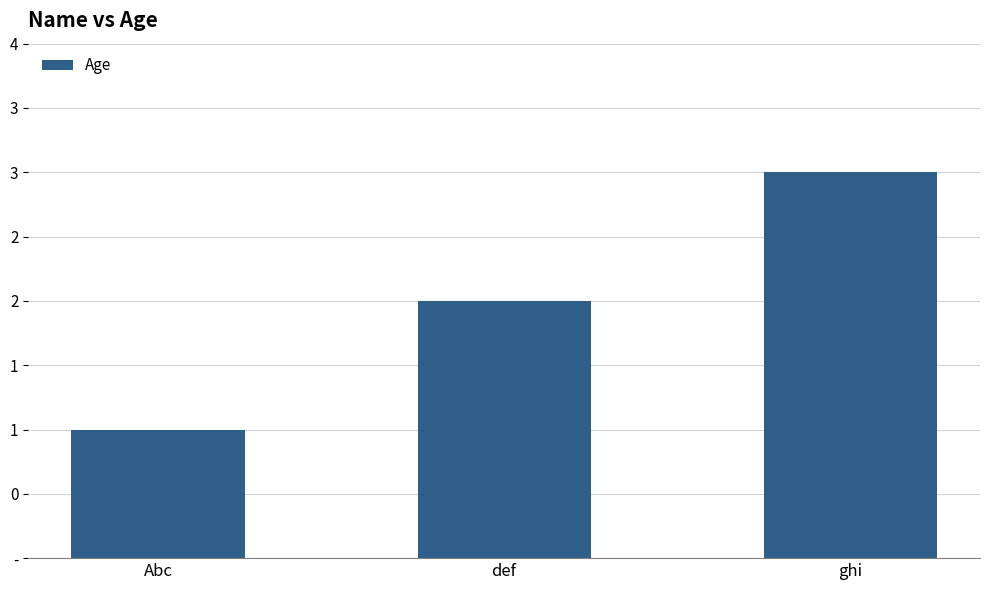

Are the bars horizontal?

No